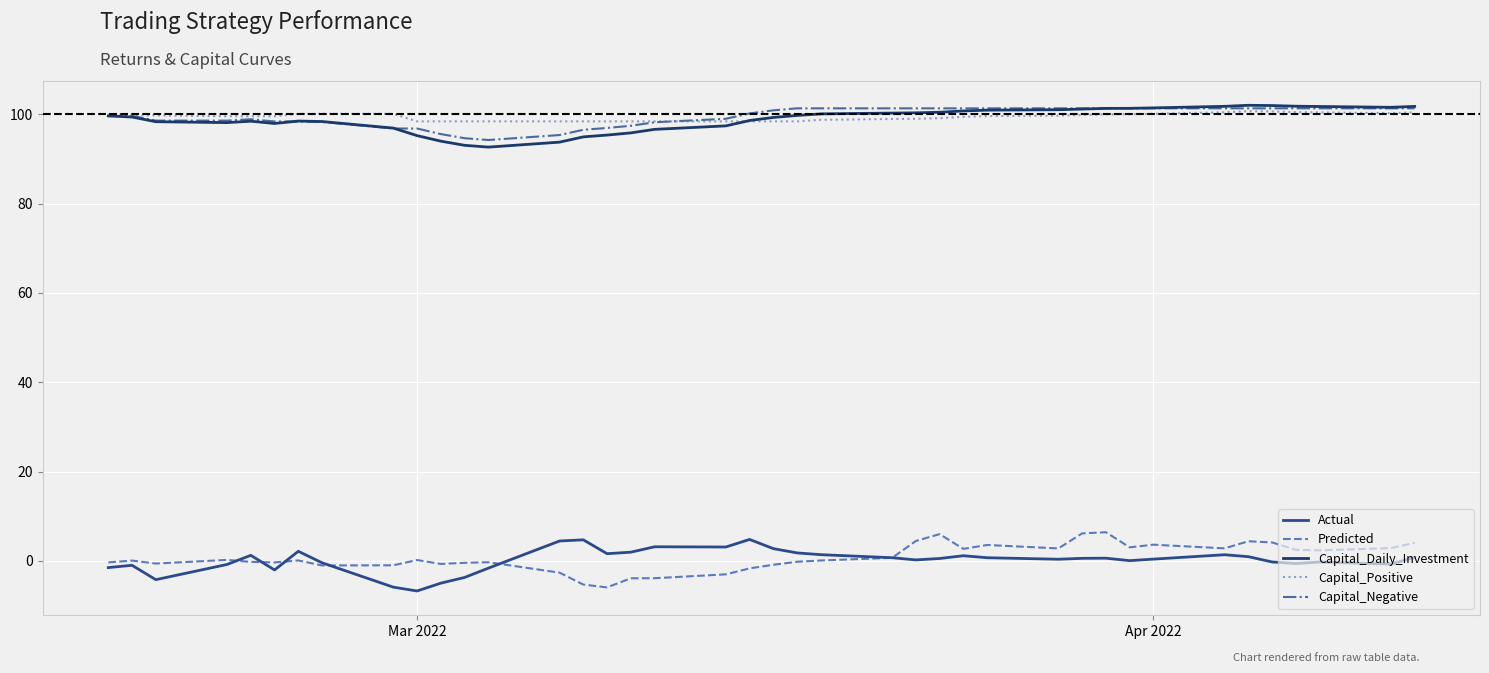

How many lines are shown in the chart?

5